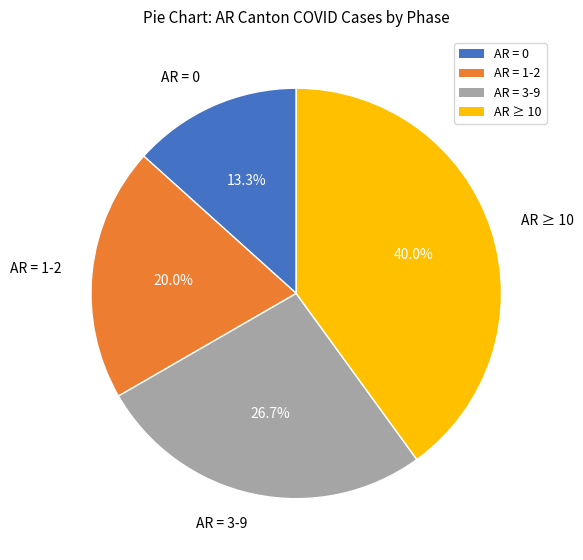

Between AR = 3-9 and AR = 0, which is larger?

AR = 3-9